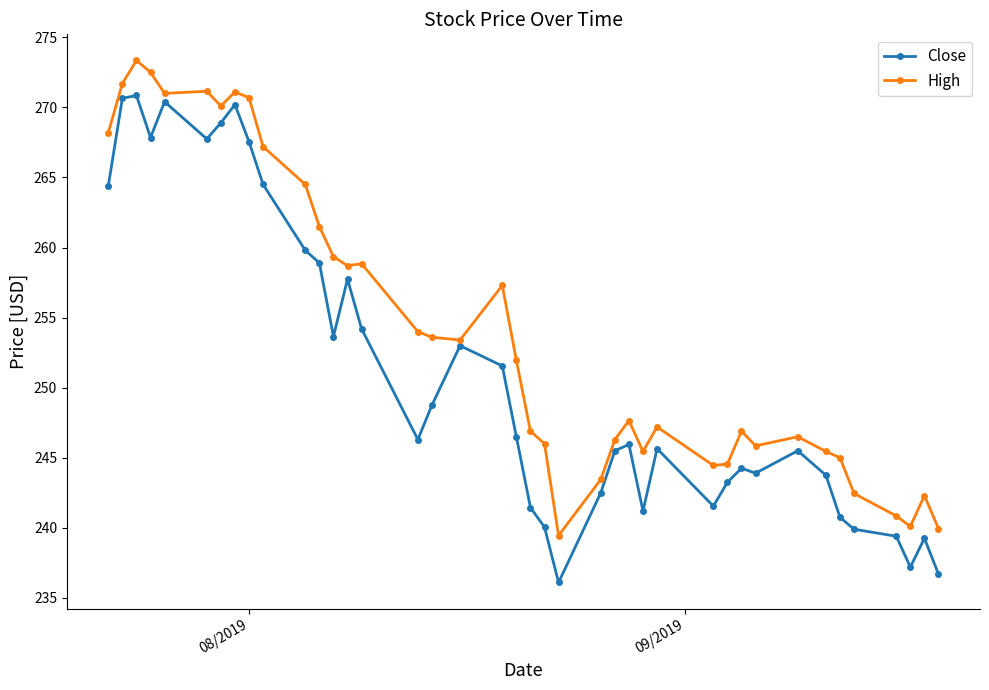

At how many categories does at least one series exceed 251?

20